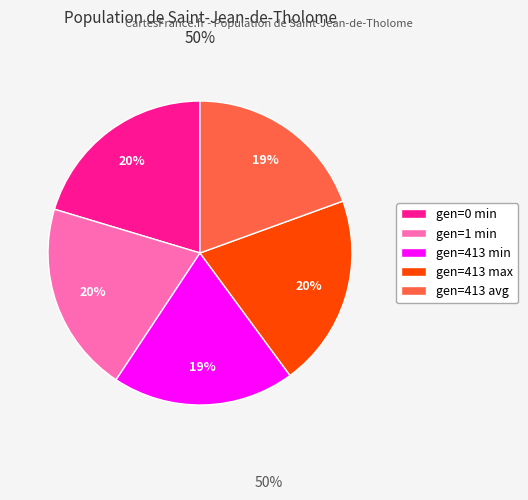

The gen=1 min slice represents 32% of the pie. True or false?

False